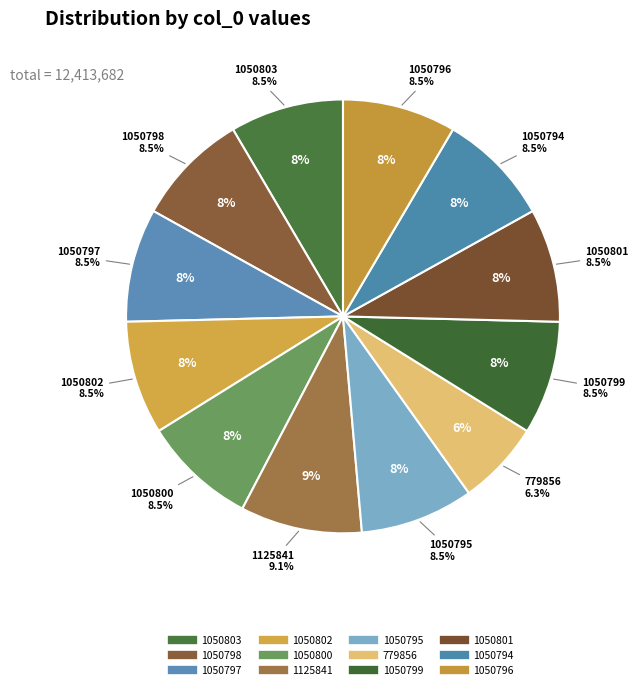

To the nearest percent, what is the difference between the largest and smallest slice percentages?

3%